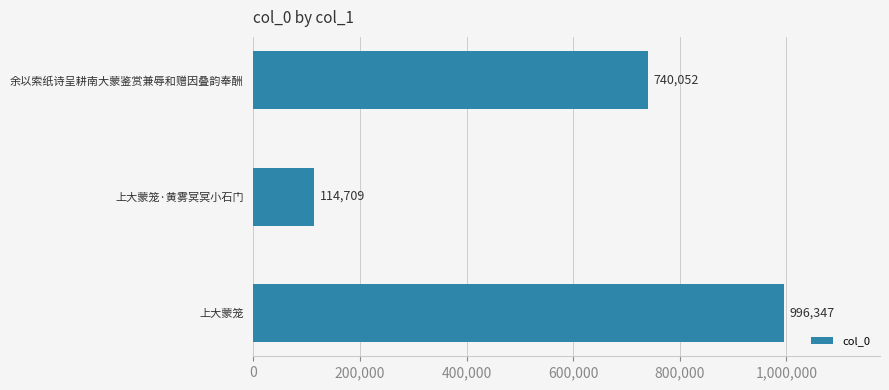

Rank the categories by value from highest to lowest.

上大蒙笼, 余以索纸诗呈耕南大蒙鉴赏兼辱和赠因叠韵奉酬, 上大蒙笼·黄雾冥冥小石门